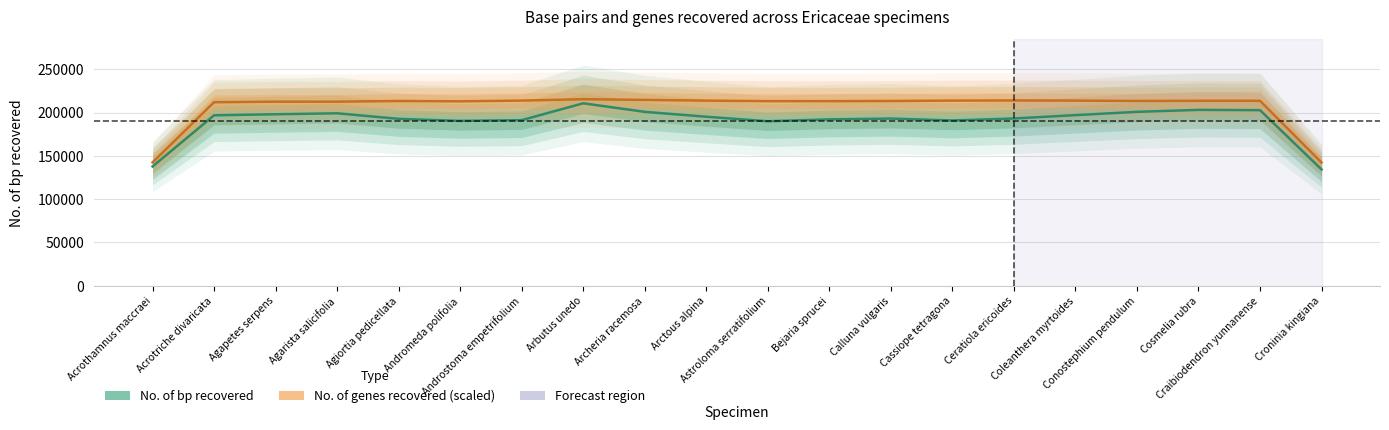

How many data points in No. of genes recovered (scaled) are above 213390?

12